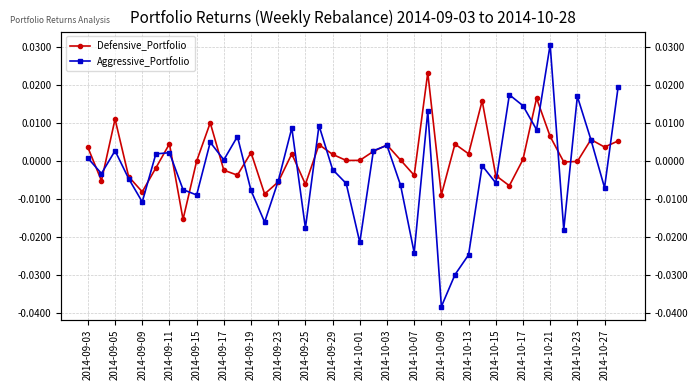

After their last crossing, which series has the higher values: Defensive_Portfolio or Aggressive_Portfolio?

Aggressive_Portfolio